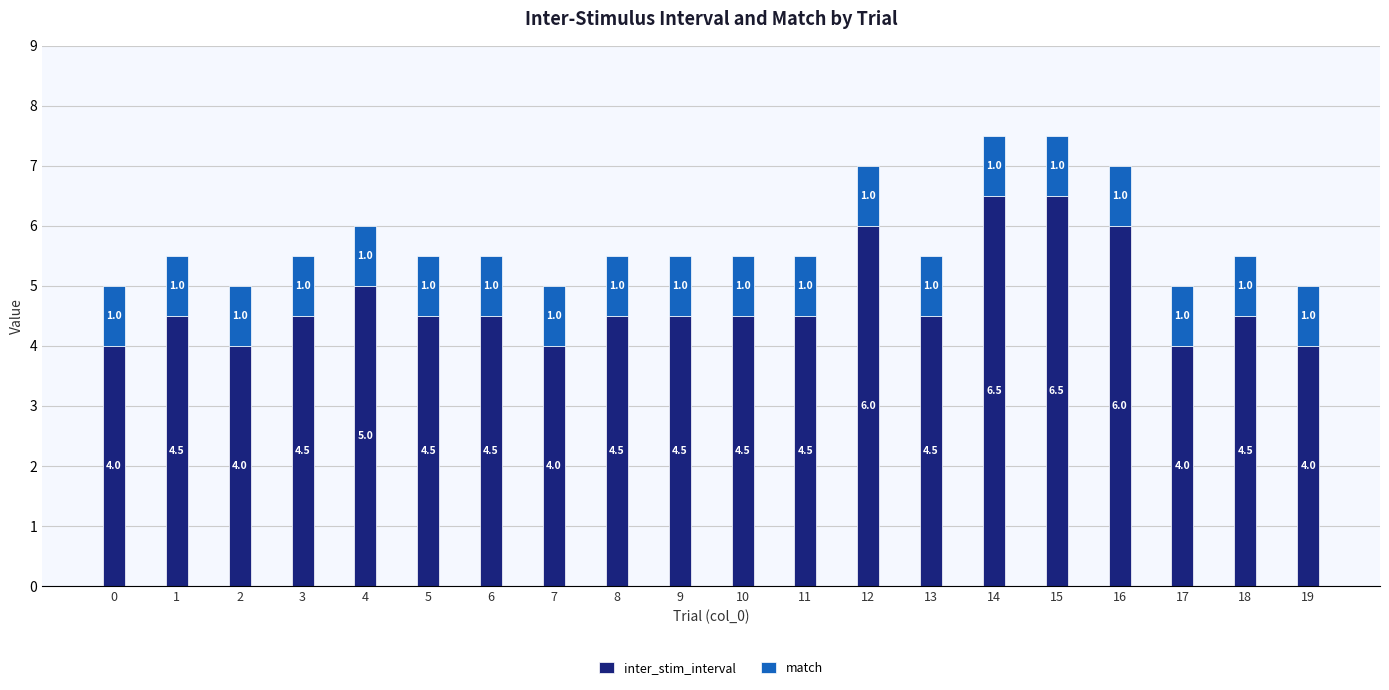

What is the total value across all series at 18?

5.5